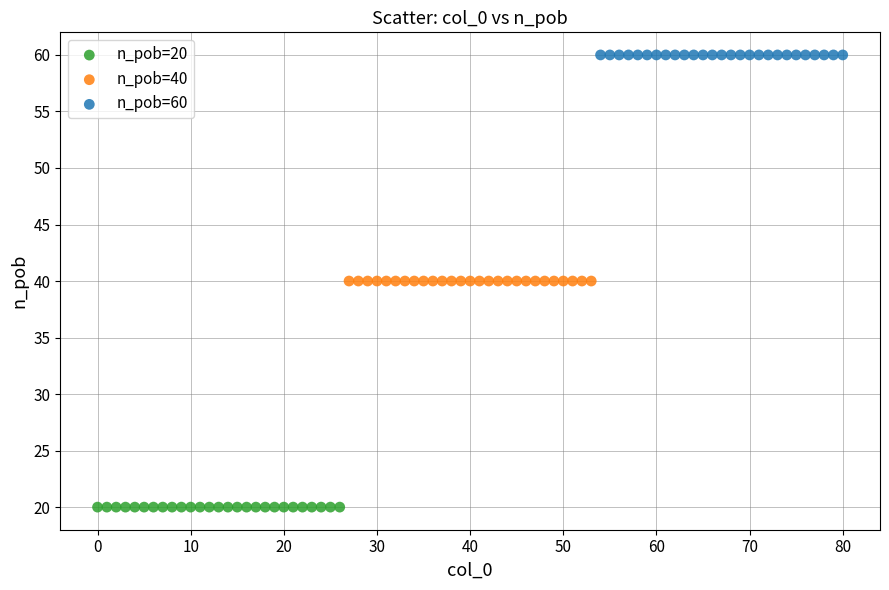

Which series reaches the minimum Y coordinate?

n_pob=20